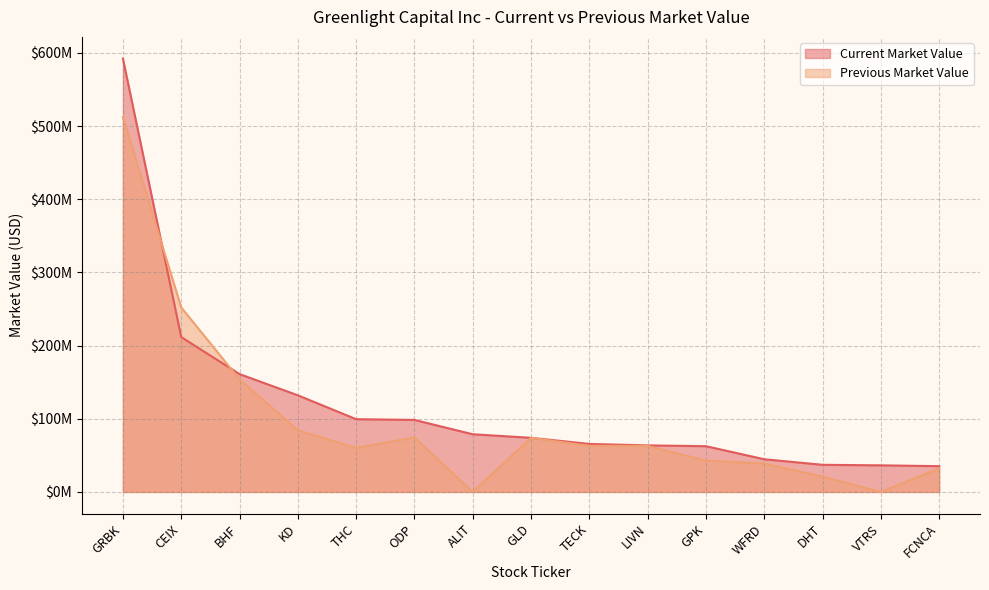

At which label does Current Market Value first exceed 73972084?

GRBK